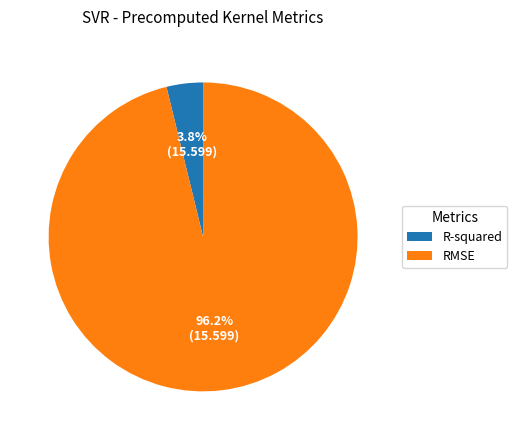

The R-squared slice represents 17% of the pie. True or false?

False